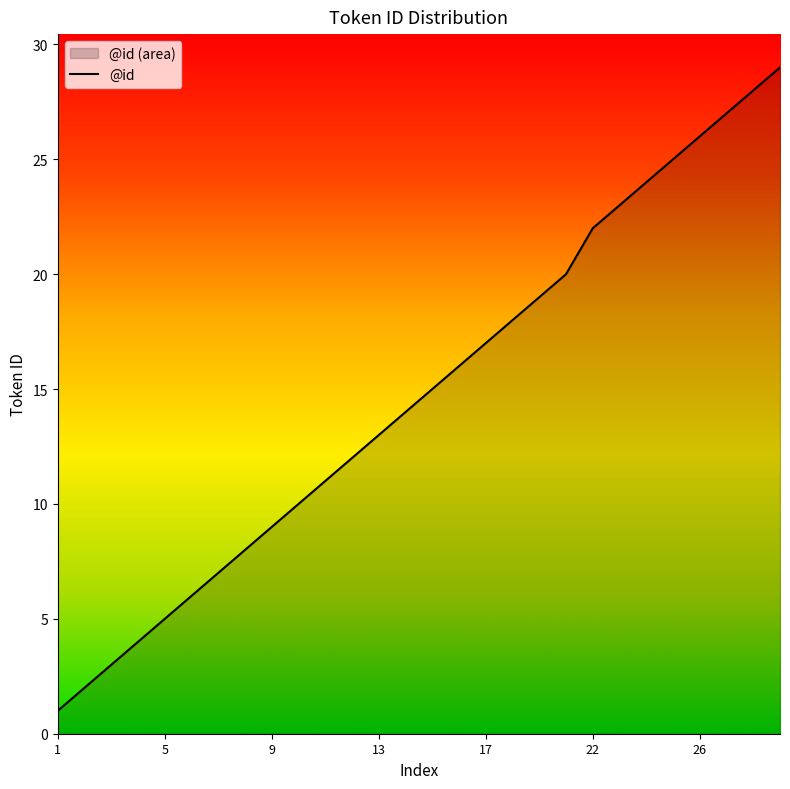

What is the approximate value at 19, to the nearest 10?

20